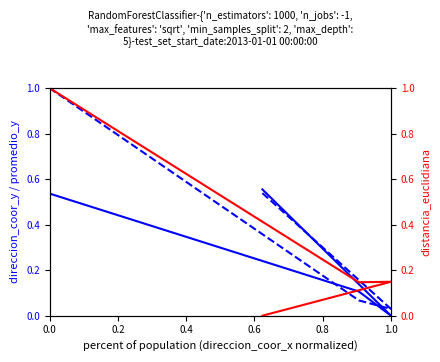

After their last crossing, which series has the higher values: direccion_coor_y or distancia_euclidiana?

distancia_euclidiana